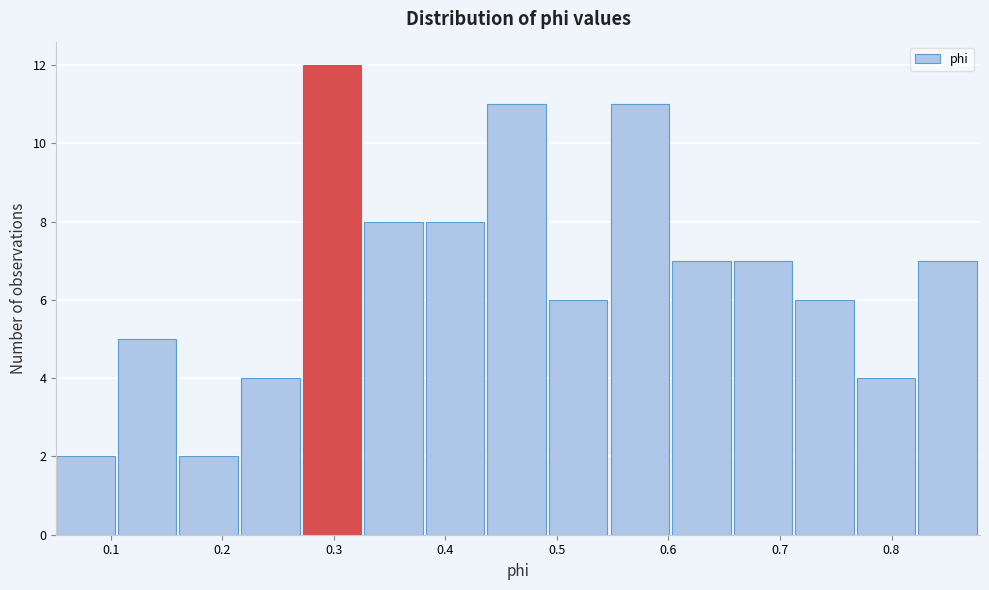

Reading left to right, list every bar in this chart as the range it spans on the x-axis followed by its height. Neither the bar edges nor the heights are printed on the chart, so give them approximately, as read against the axes.

0.05 to 0.11: 2
0.11 to 0.16: 5
0.16 to 0.22: 2
0.22 to 0.27: 4
0.27 to 0.33: 12
0.33 to 0.38: 8
0.38 to 0.44: 8
0.44 to 0.49: 11
0.49 to 0.55: 6
0.55 to 0.60: 11
0.60 to 0.66: 7
0.66 to 0.71: 7
0.71 to 0.77: 6
0.77 to 0.82: 4
0.82 to 0.88: 7